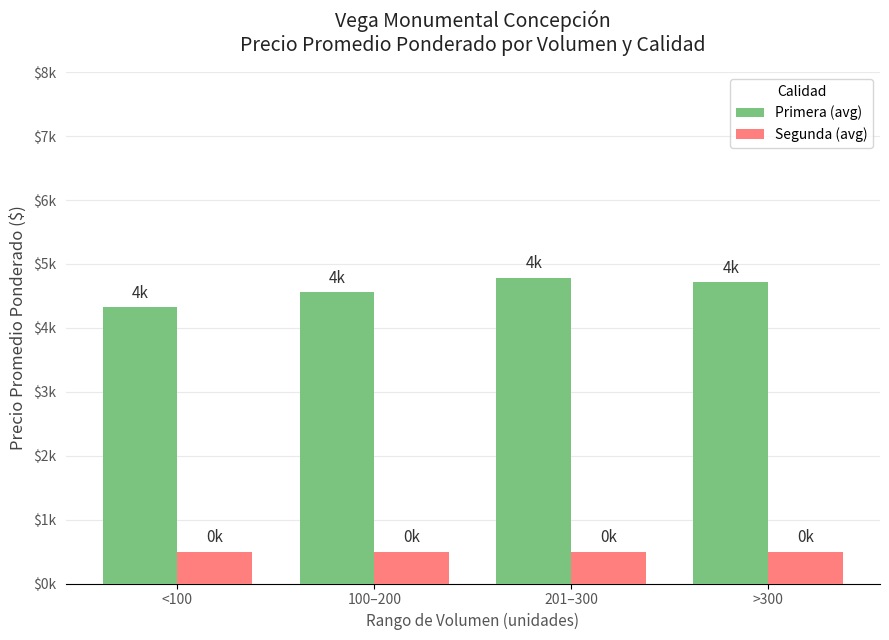

At how many categories does at least one series exceed 1895?

4